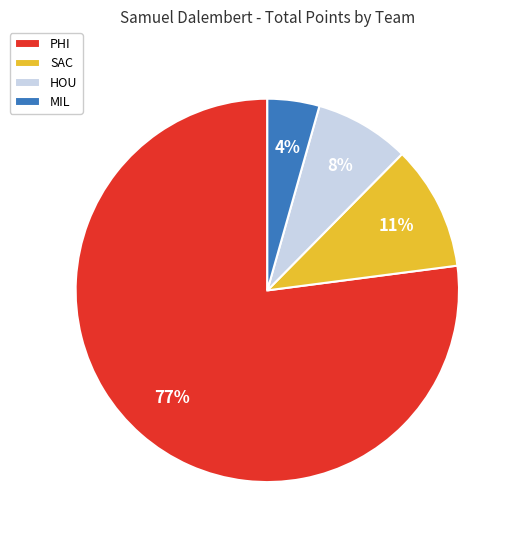

The MIL slice represents 13% of the pie. True or false?

False